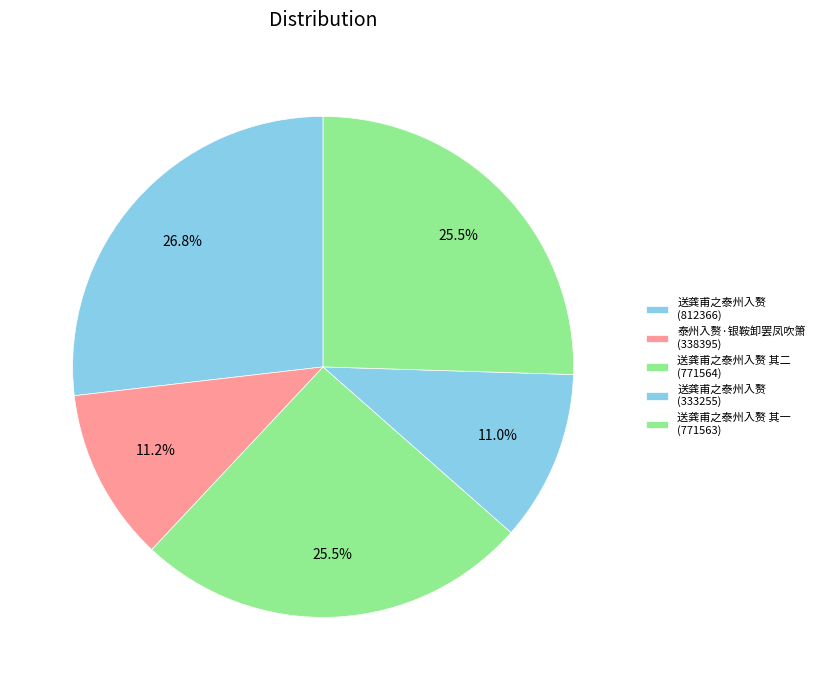

Is there any slice that represents more than half of the pie?

No